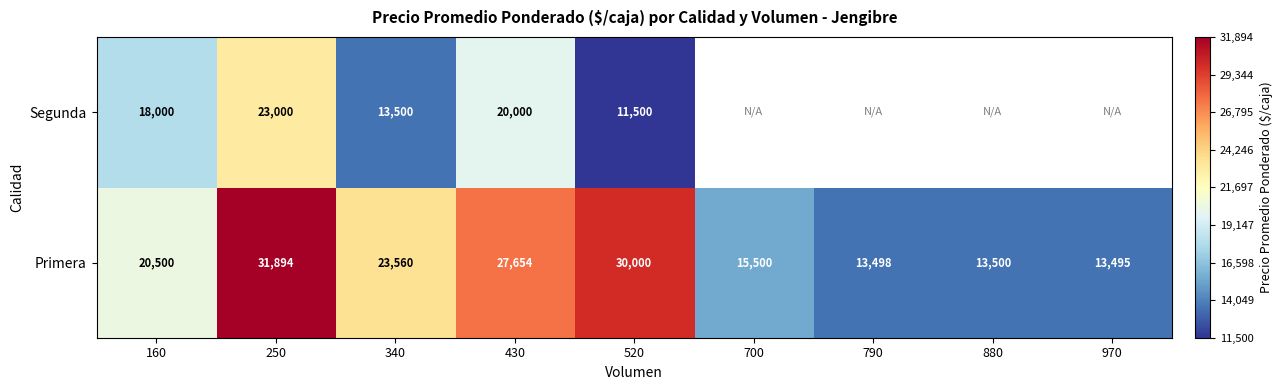

What is the approximate value of Primera at 700?

15500